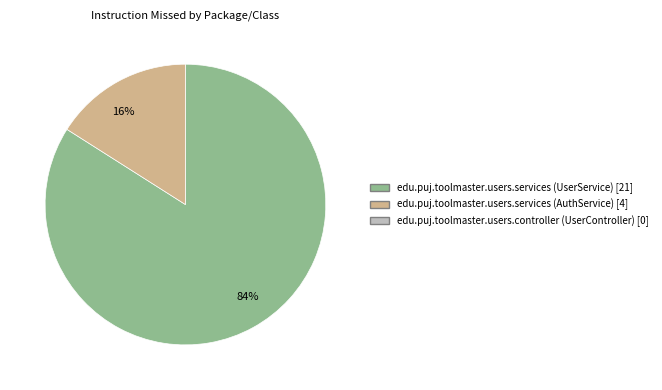

To the nearest percent, what is the difference between the largest and smallest slice percentages?

68%